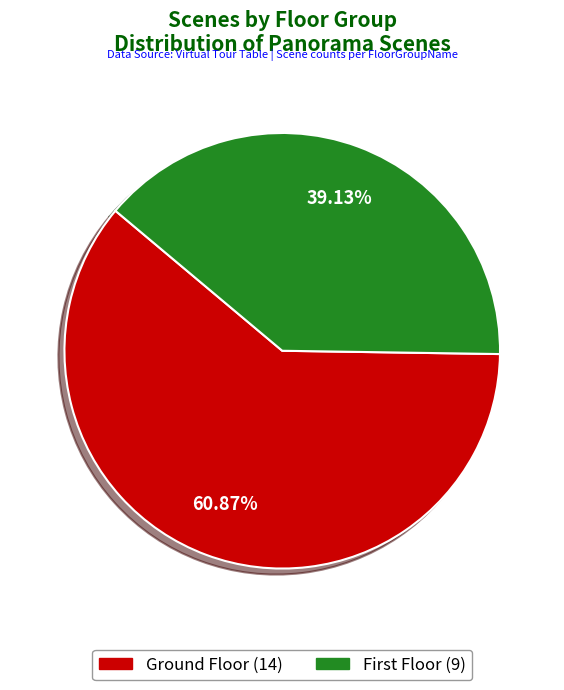

What is the majority slice?

Ground Floor